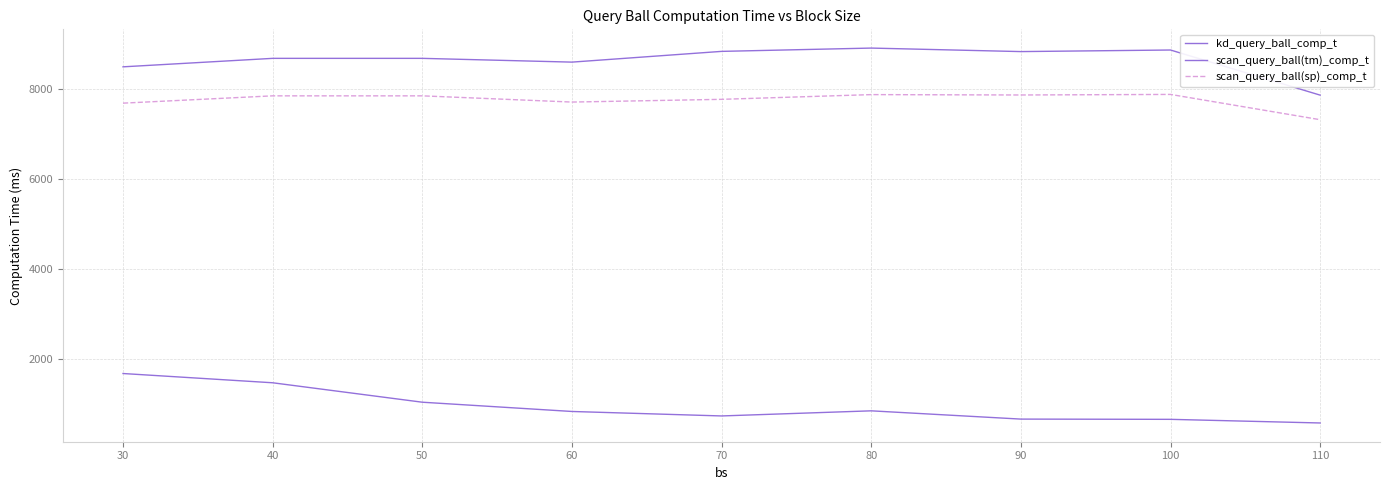

What is the maximum value for scan_query_ball(sp)_comp_t?

7875.5